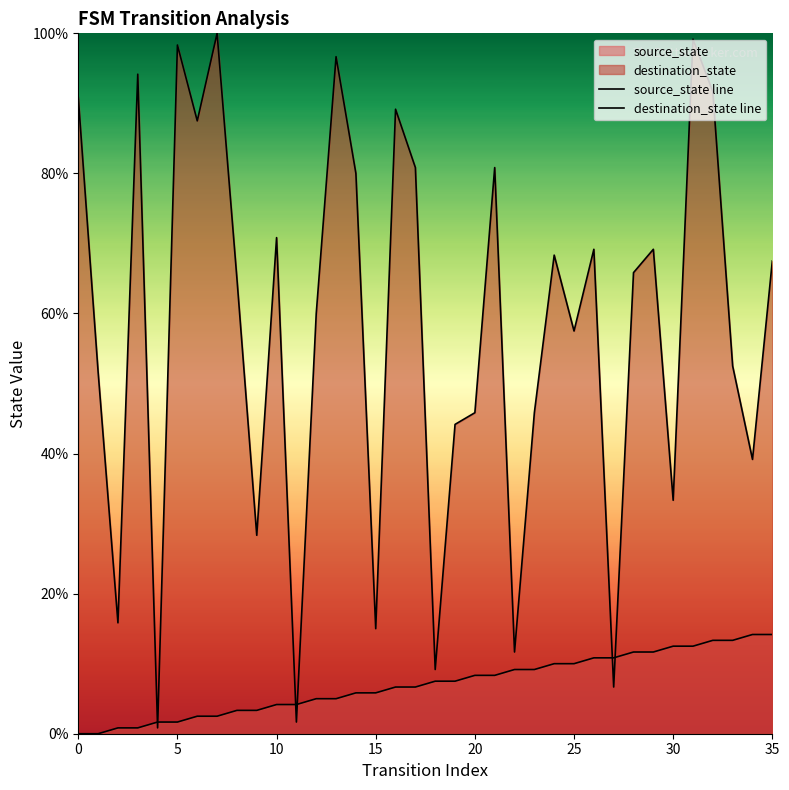

Does the chart display data point markers on the line(s)?

No